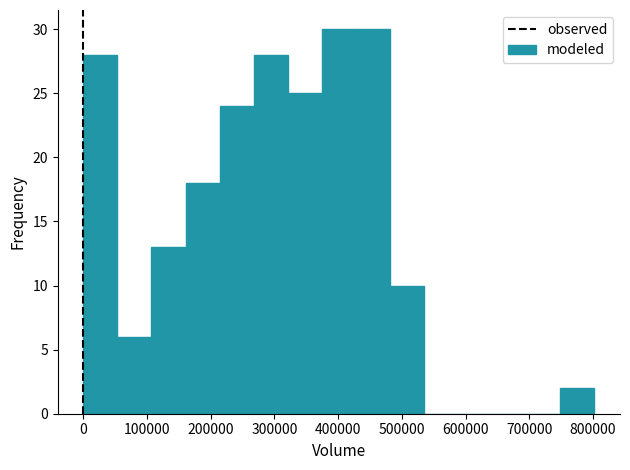

Reading left to right, transcribe this chart: for each bar, give the range it covers on the x-axis and its height. Neither the bar edges nor the heights are printed on the chart, so give them approximately, as read against the axes.

0 to 50000: 28
50000 to 110000: 6
110000 to 160000: 13
160000 to 210000: 18
210000 to 270000: 24
270000 to 320000: 28
320000 to 370000: 25
370000 to 430000: 30
430000 to 480000: 30
480000 to 530000: 10
530000 to 590000: 0
590000 to 640000: 0
640000 to 700000: 0
700000 to 750000: 0
750000 to 800000: 2